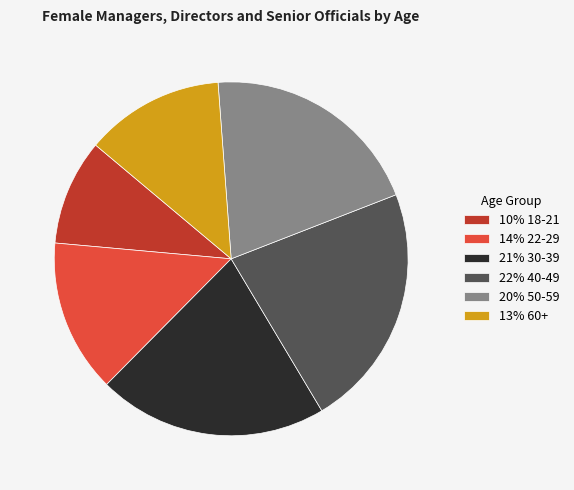

Rank the categories by value from highest to lowest.

22% 40-49, 21% 30-39, 20% 50-59, 14% 22-29, 13% 60+, 10% 18-21